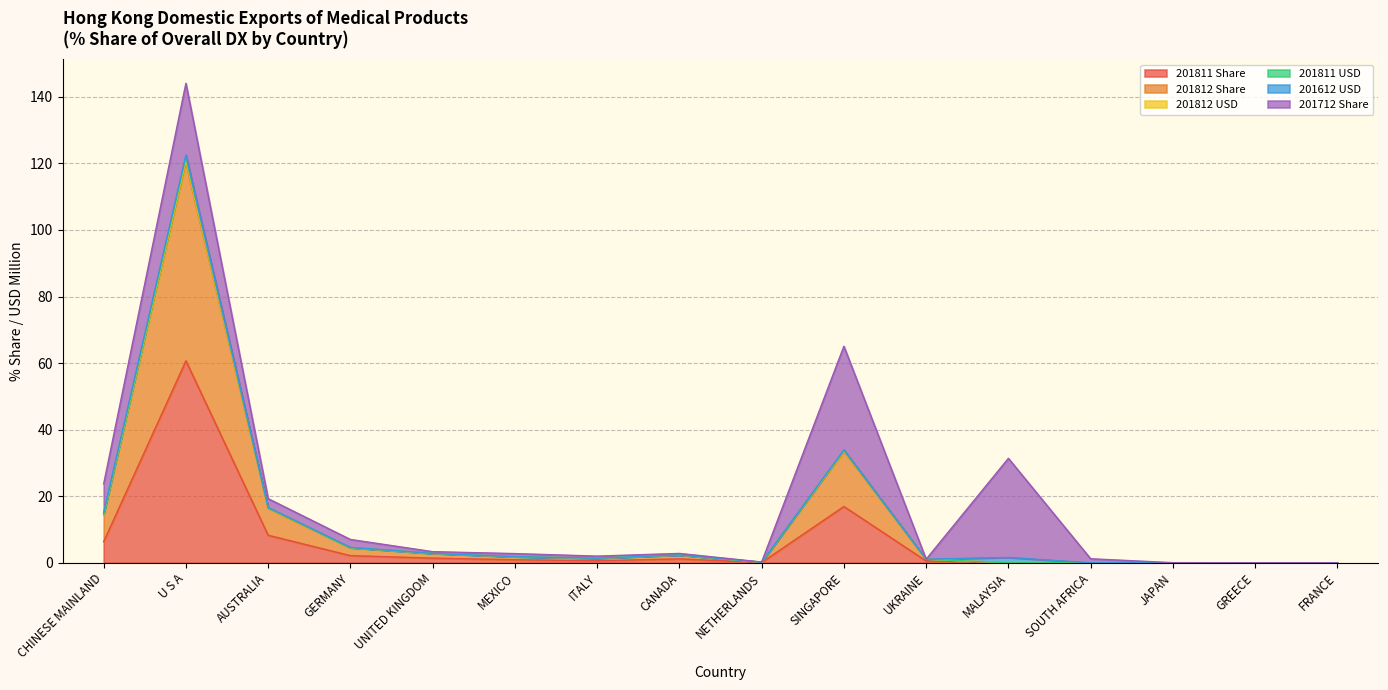

What is the highest value of the 201811 Share series?

60.7